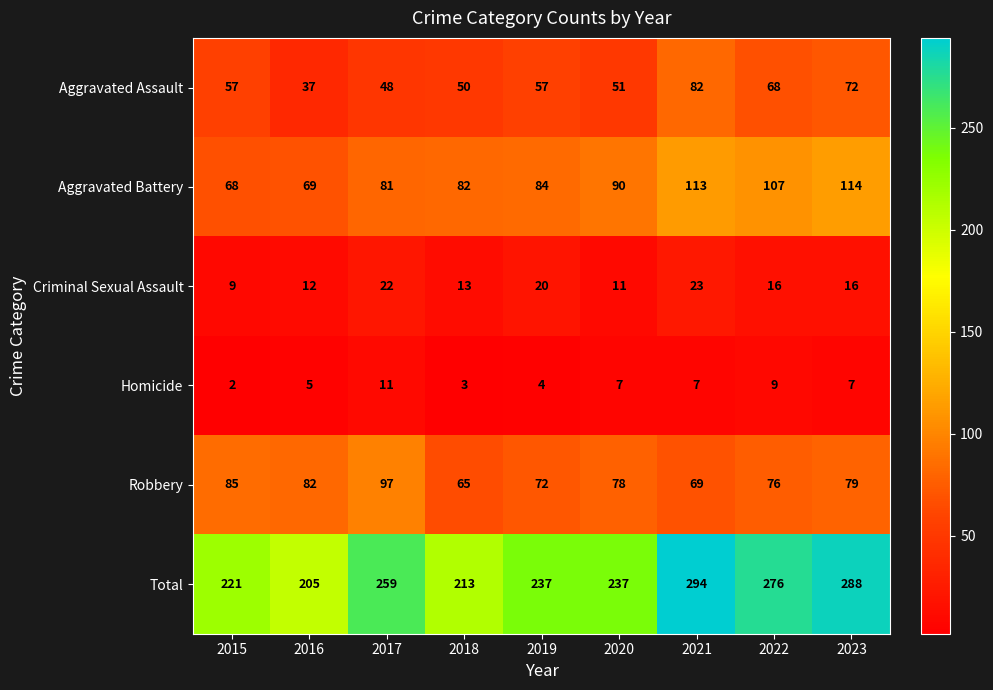

What is the approximate value of Aggravated Assault at 2015, to the nearest 10?

60